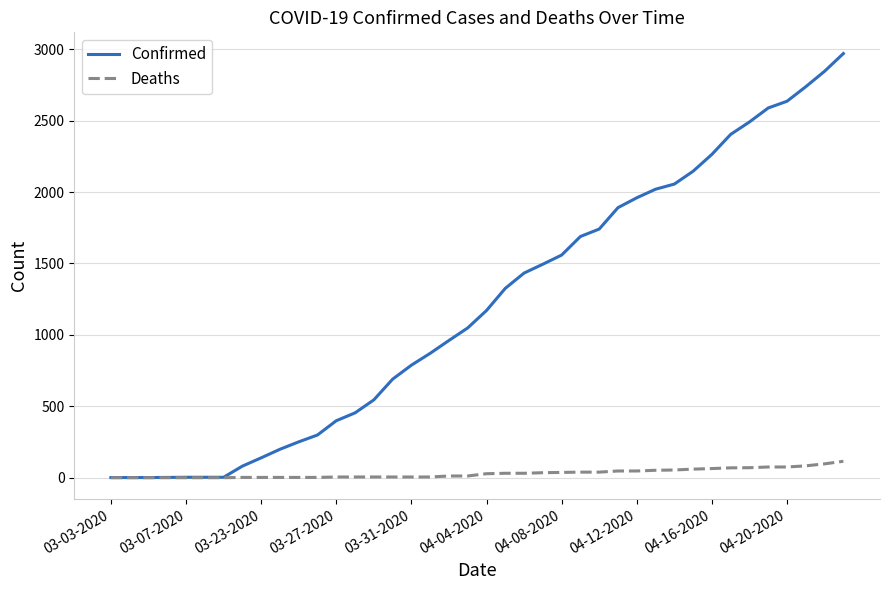

Which series has the widest spread of values?

Confirmed